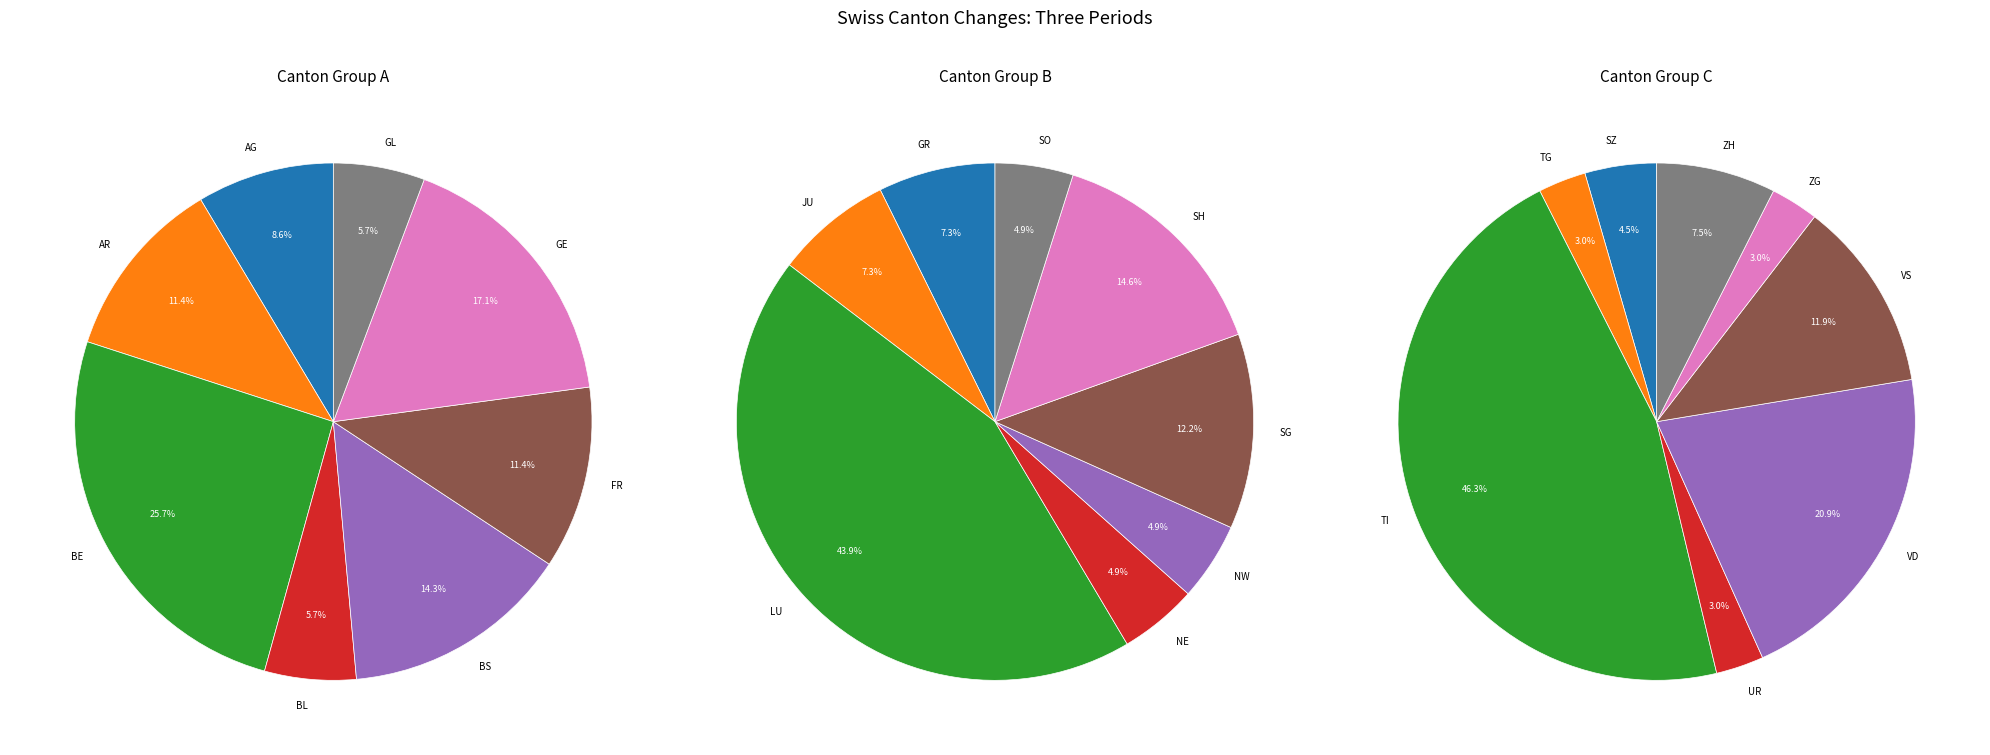

True or false: VD accounts for 3% of the total.

False